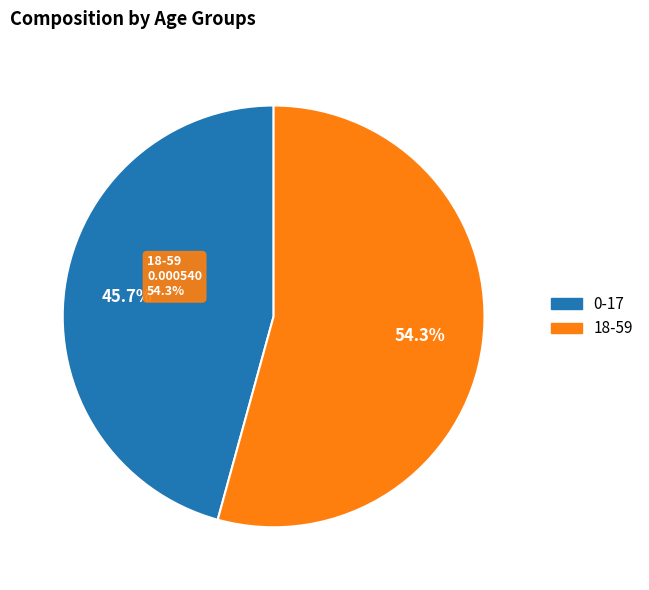

Count the number of slices in the pie.

2